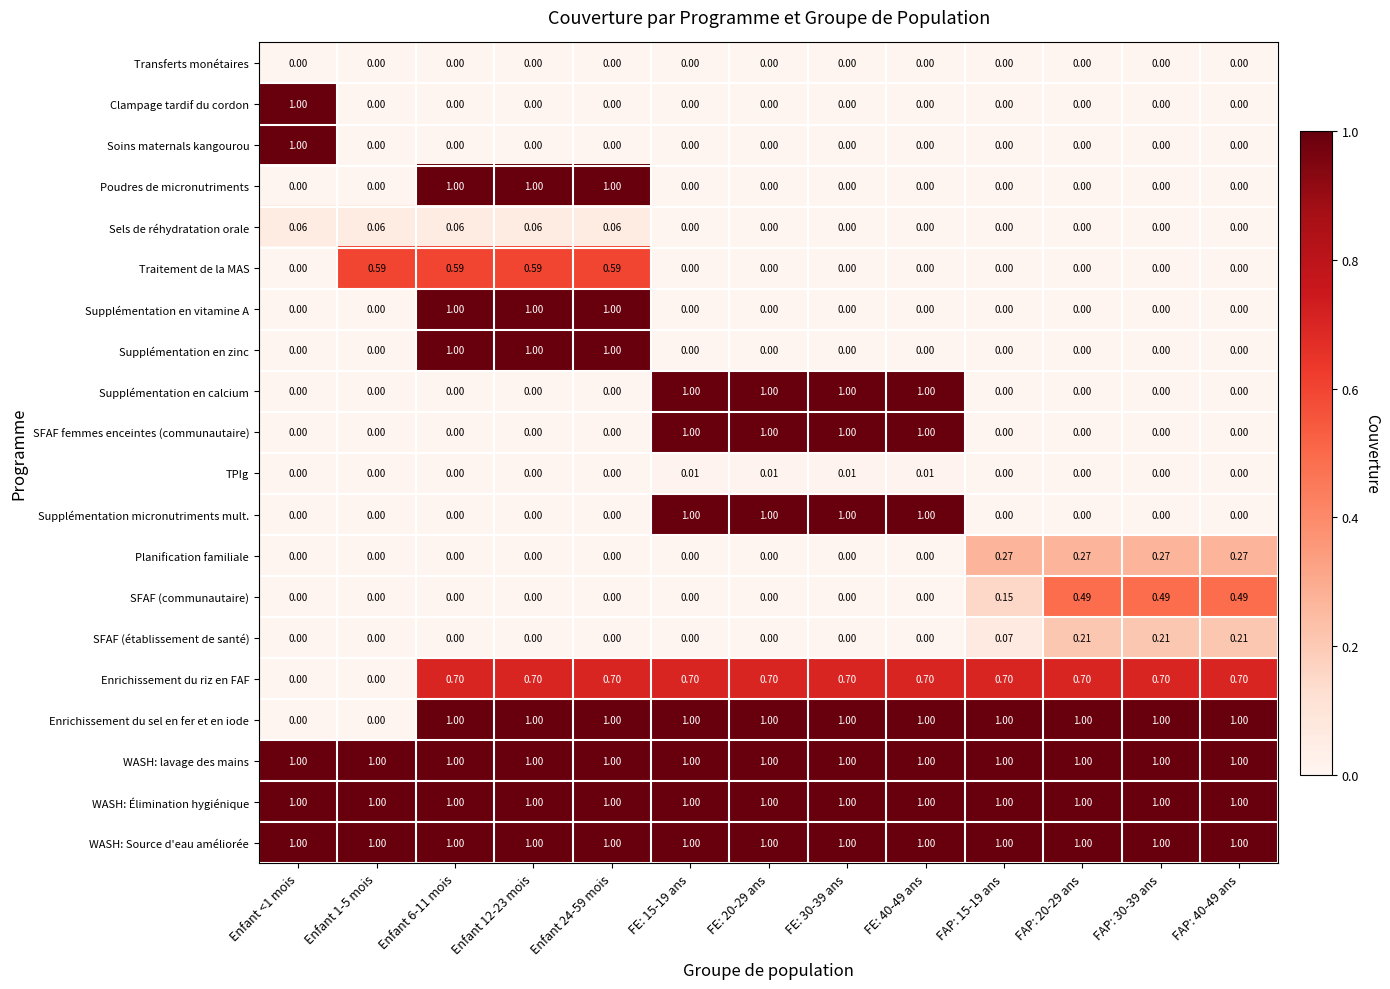

Is the value of Enrichissement du riz en FAF at FAP: 20-29 ans greater than the value of Transferts monétaires at Enfant <1 mois?

Yes